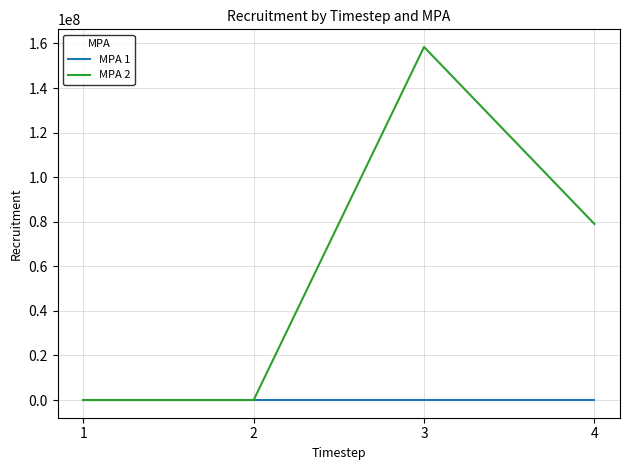

At which category does MPA 2 reach its first local peak?

3